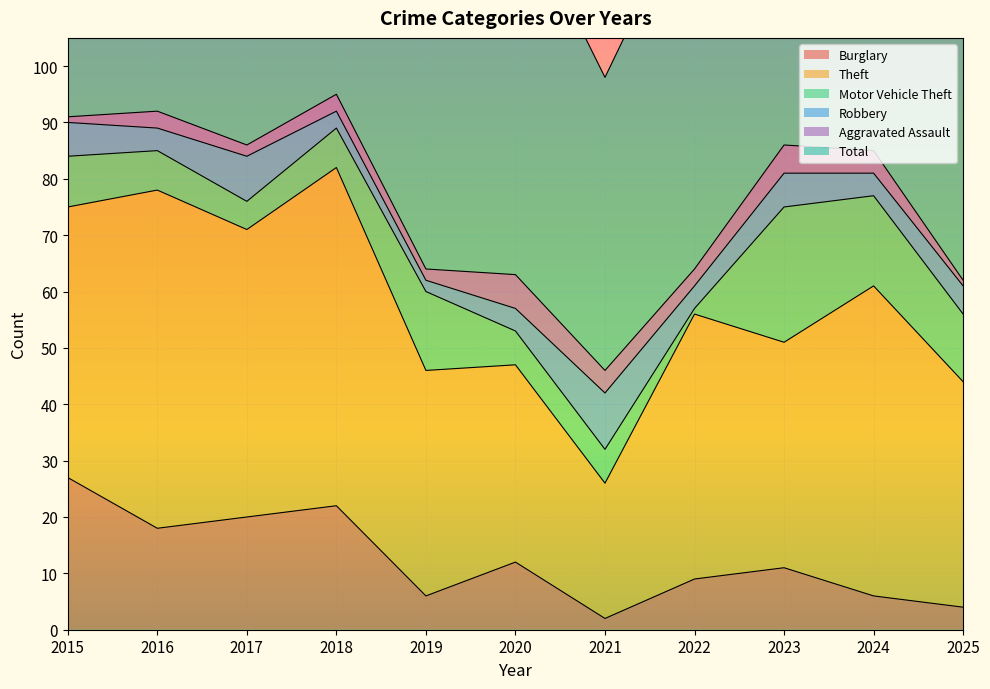

What is the sum of all Aggravated Assault values?

34